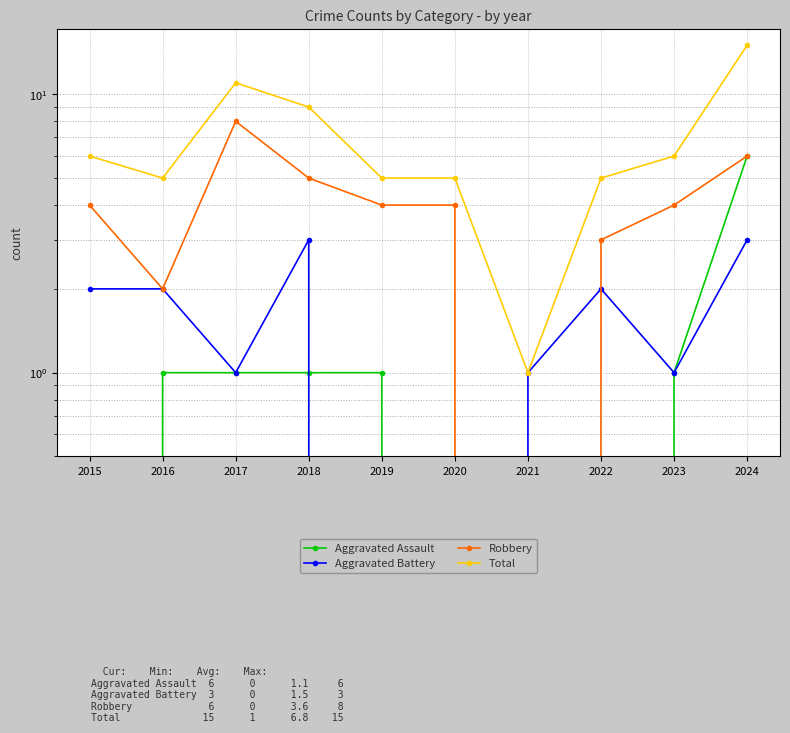

Which label corresponds to the largest value in the chart?

2024